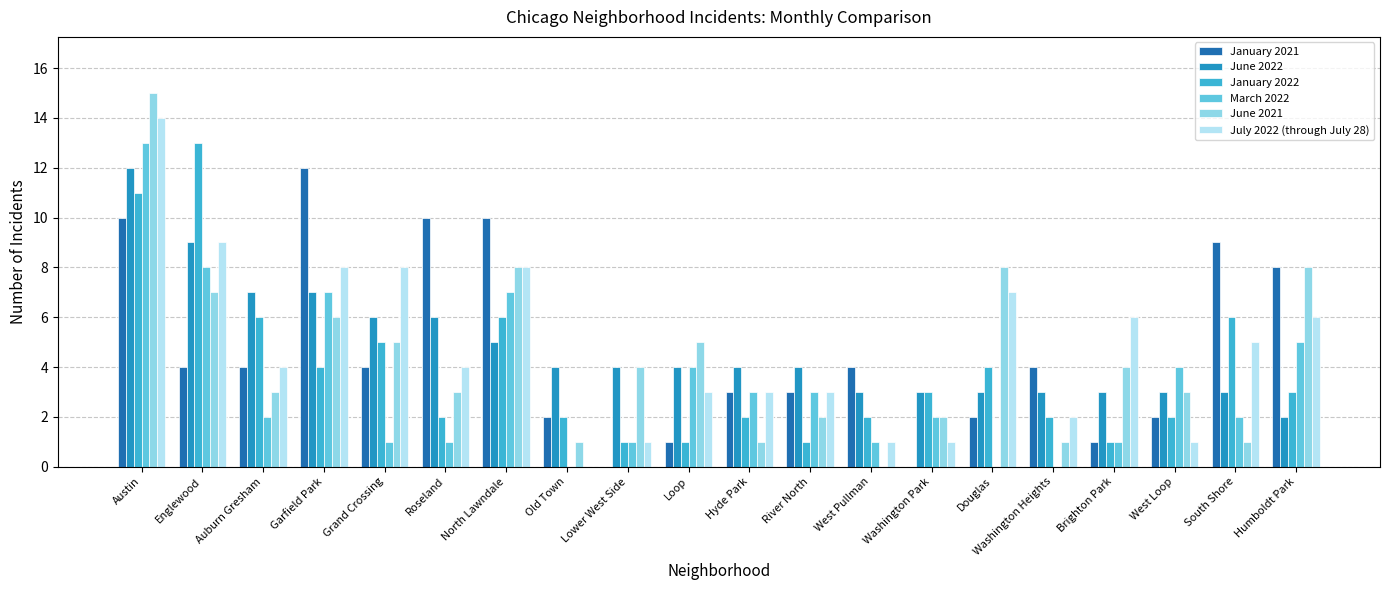

At which label does March 2022 reach its peak?

Austin